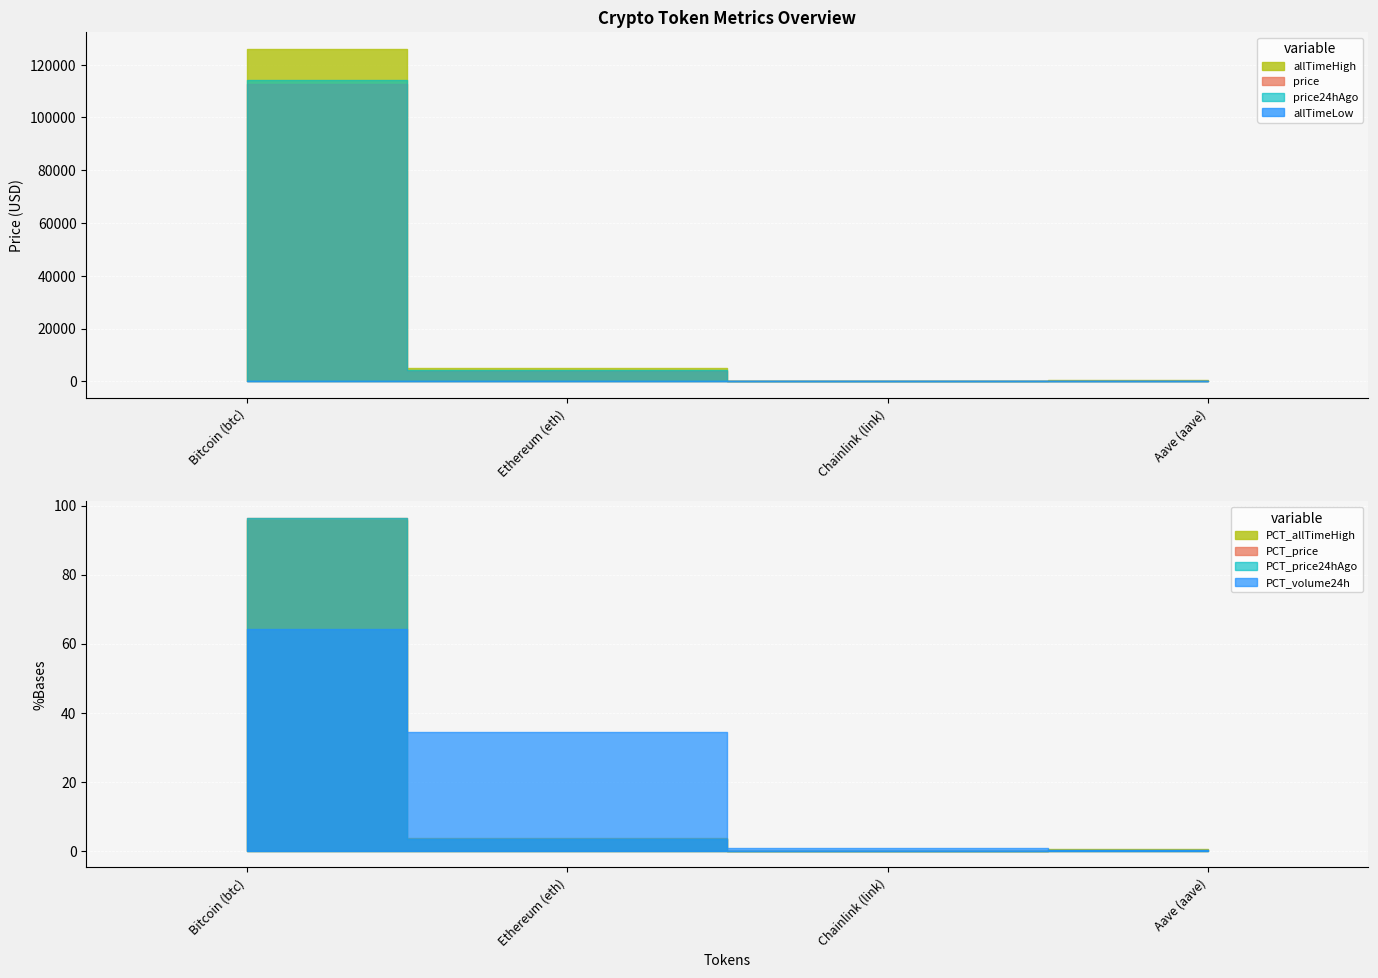

The value of allTimeLow at Chainlink (link) is 0.2. True or false?

False